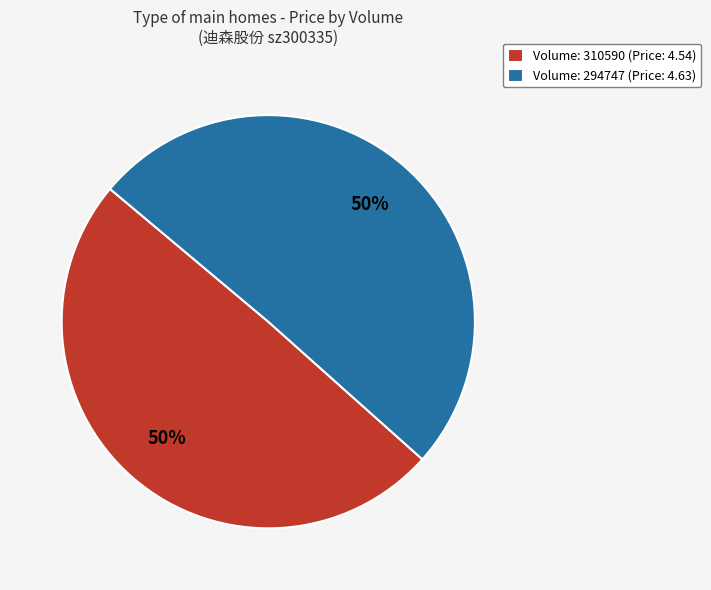

How many slices are in this pie chart?

2